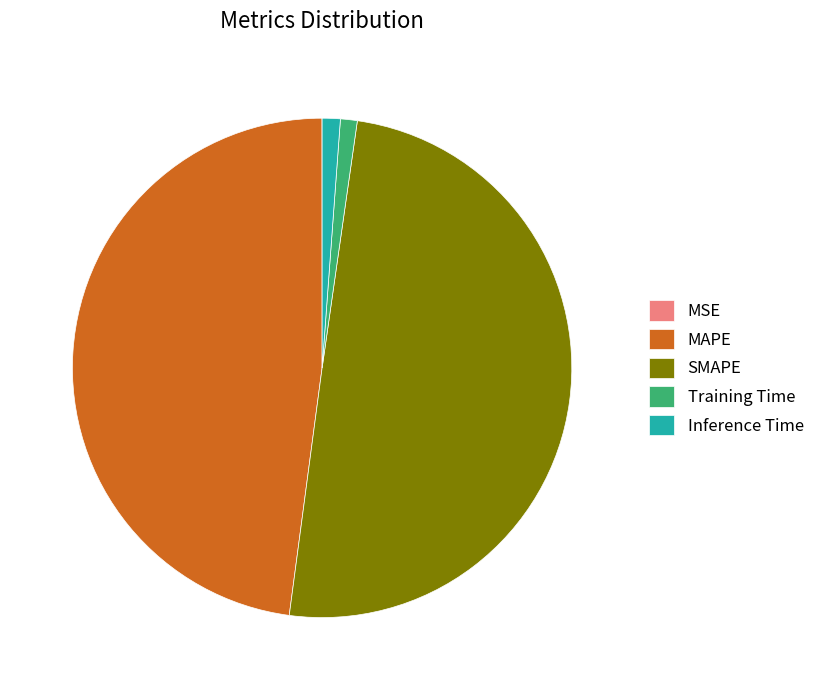

Which category has the biggest portion of the pie?

SMAPE